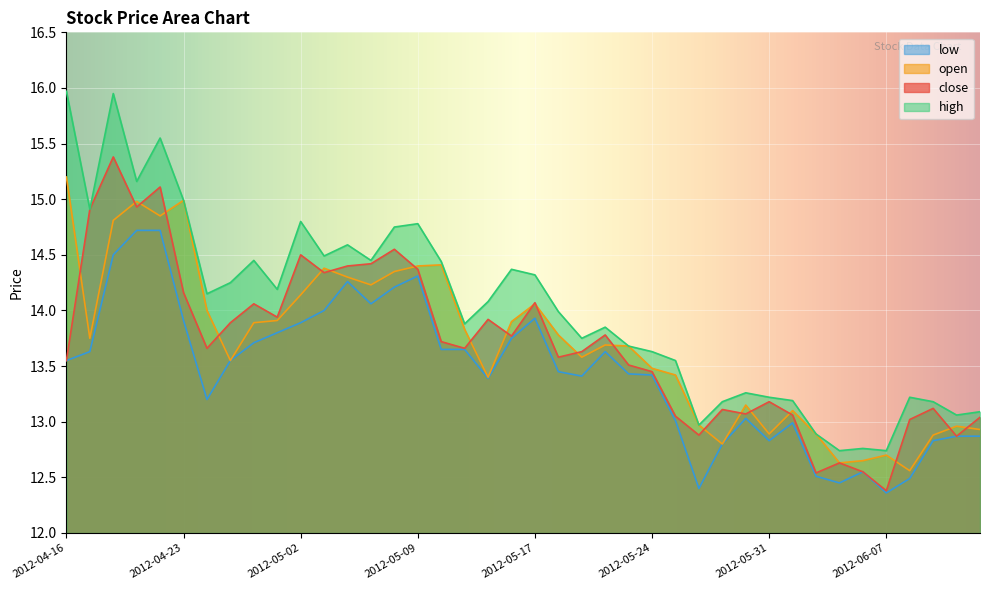

True or false: close and high intersect in this chart.

False